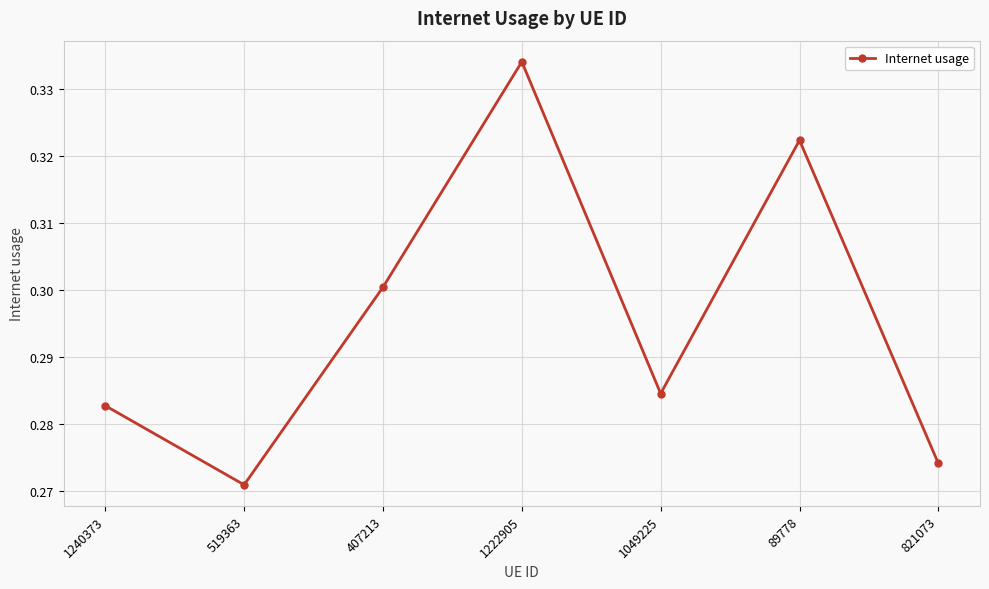

True or false: the data shows 0.2 at 821073.

False